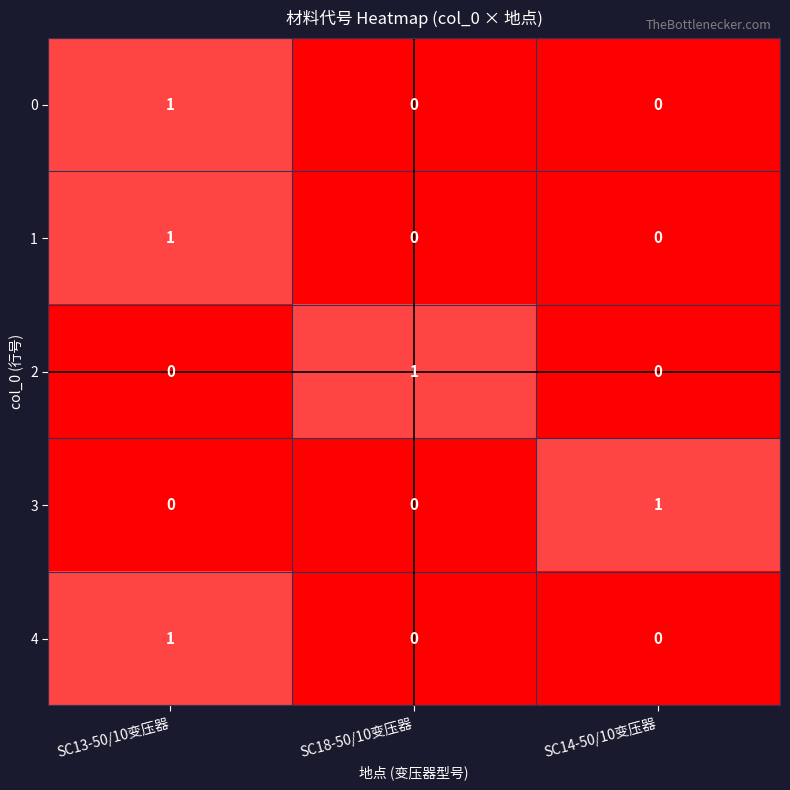

At how many categories does at least one series exceed 0?

3